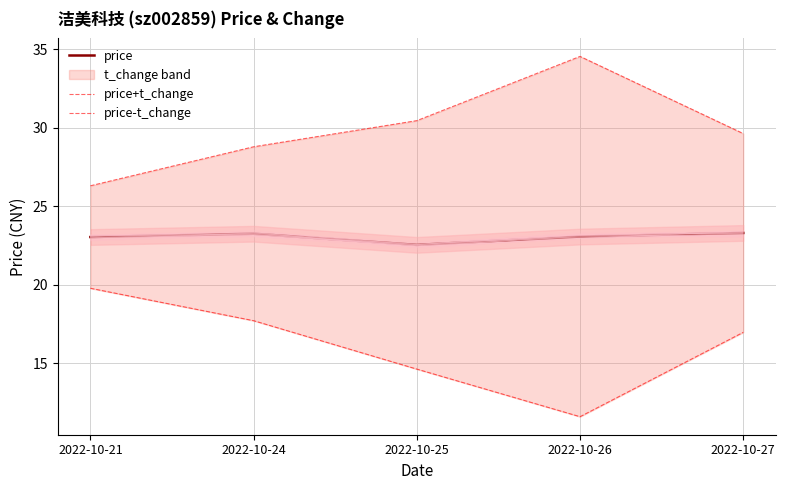

Is it true that price-t_change equals 17.7 at 2022-10-24?

True